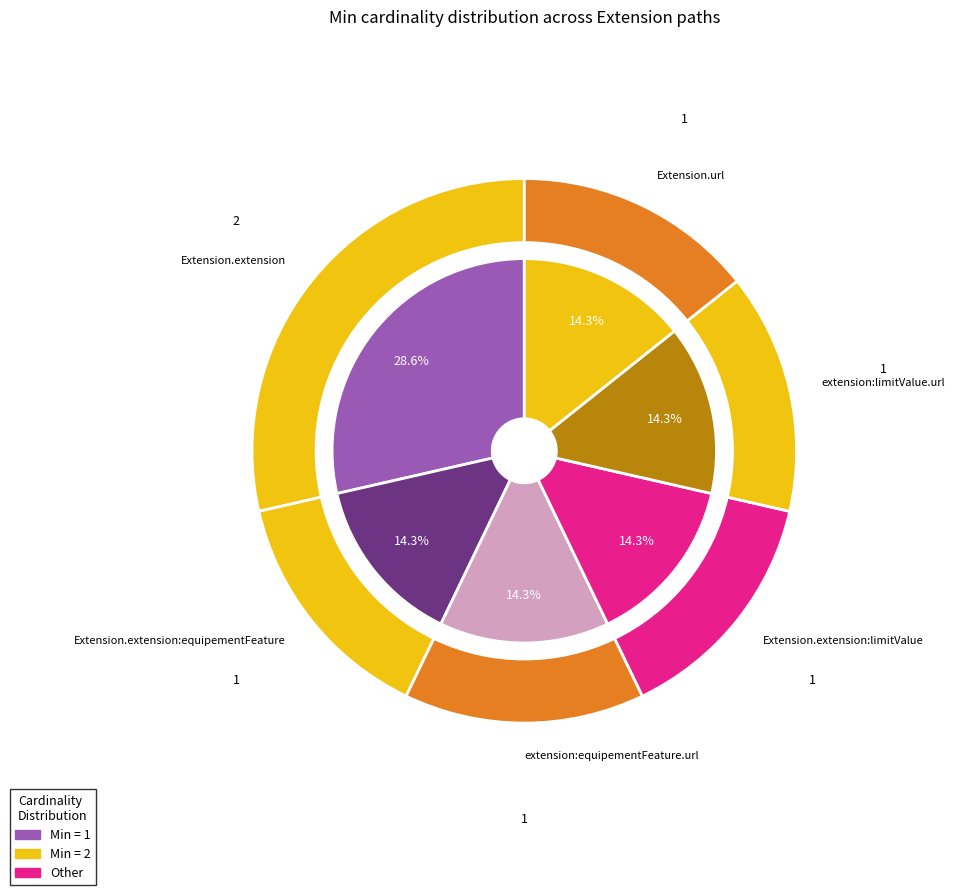

Is it true that Extension.extension:equipementFeature.value[x] is 0% of the pie?

True